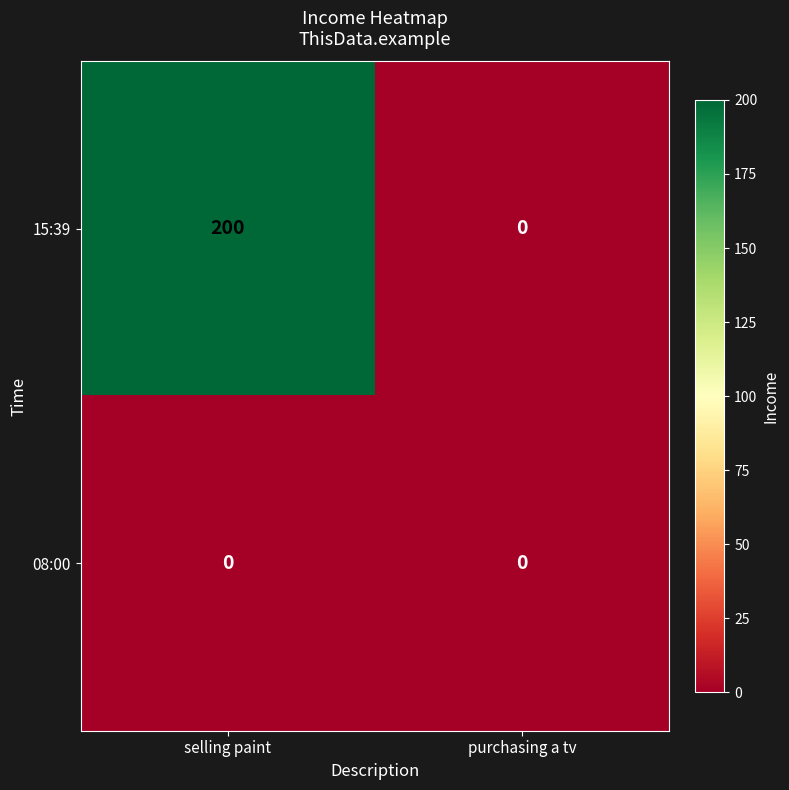

True or false: 15:39 has a value of 0 at purchasing a tv.

True